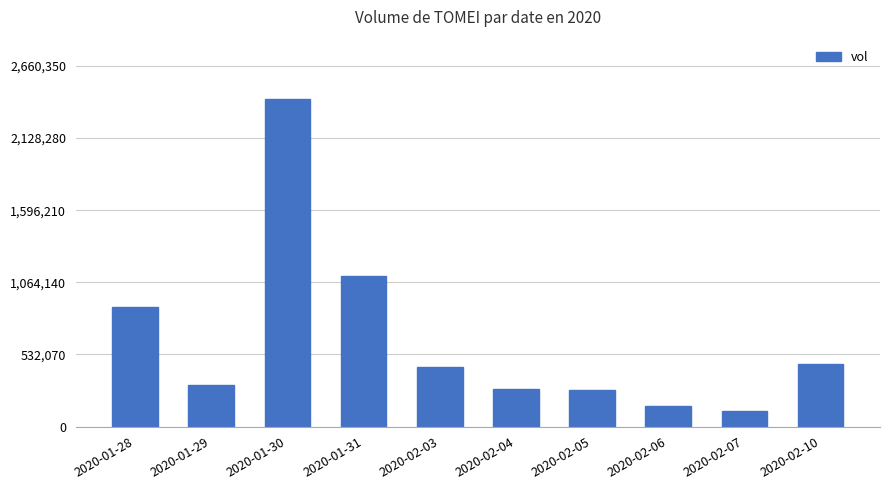

What is the label of the 5th bar from the right?

2020-02-04